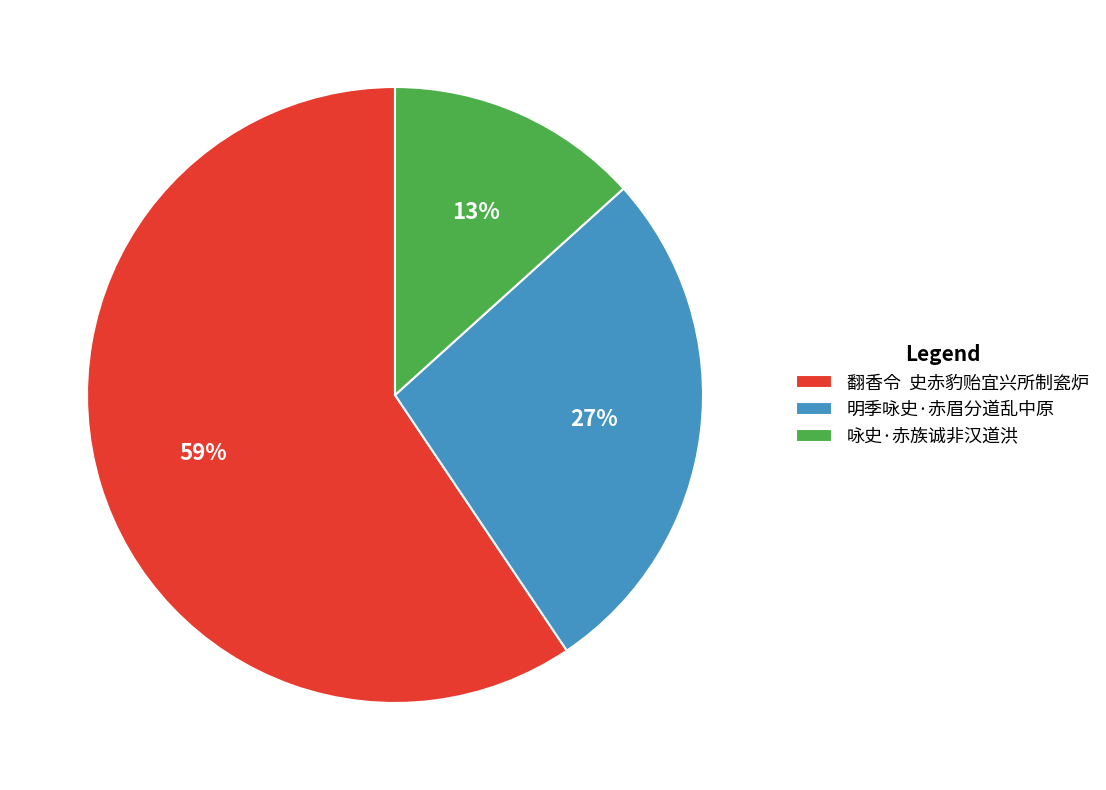

Do 翻香令 史赤豹贻宜兴所制瓷炉 and 明季咏史·赤眉分道乱中原 together represent more than half of the pie?

Yes